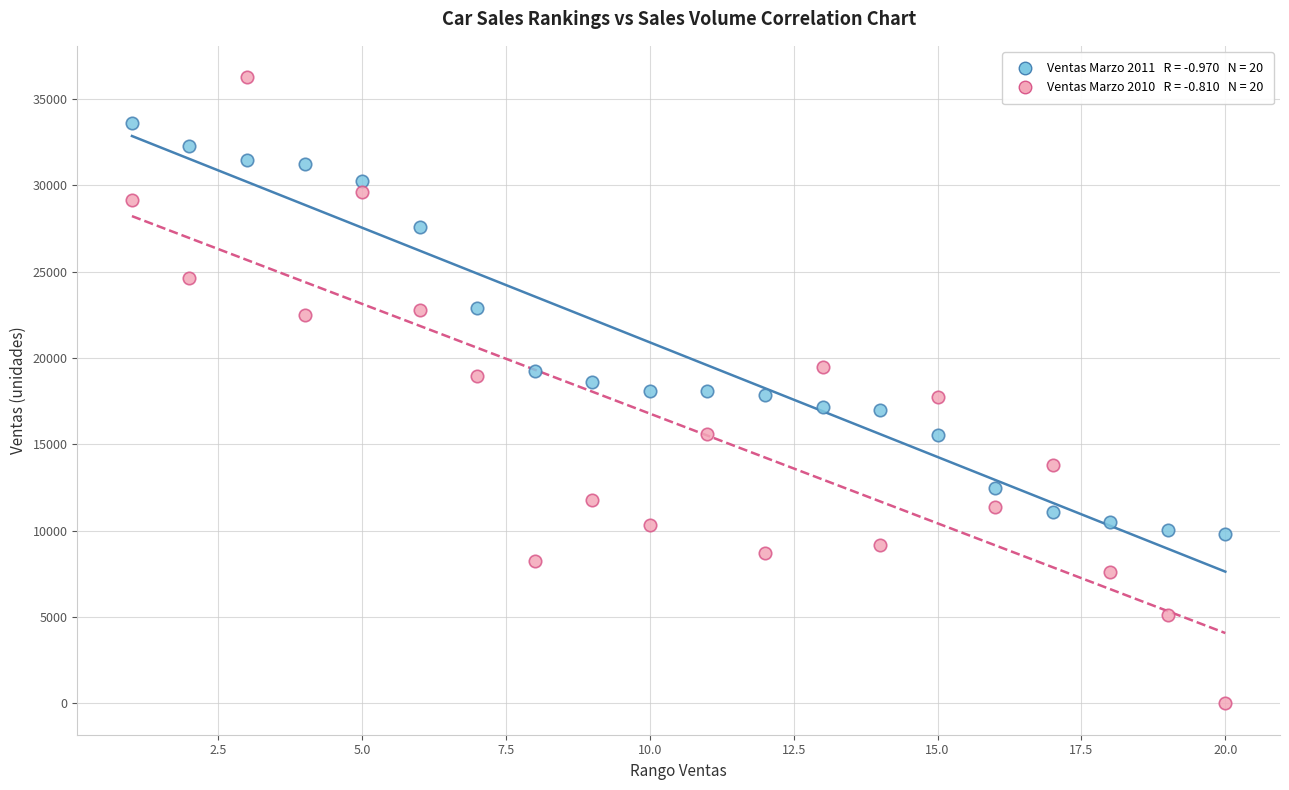

Across all data points, what is the range of X values (max minus min)?

19